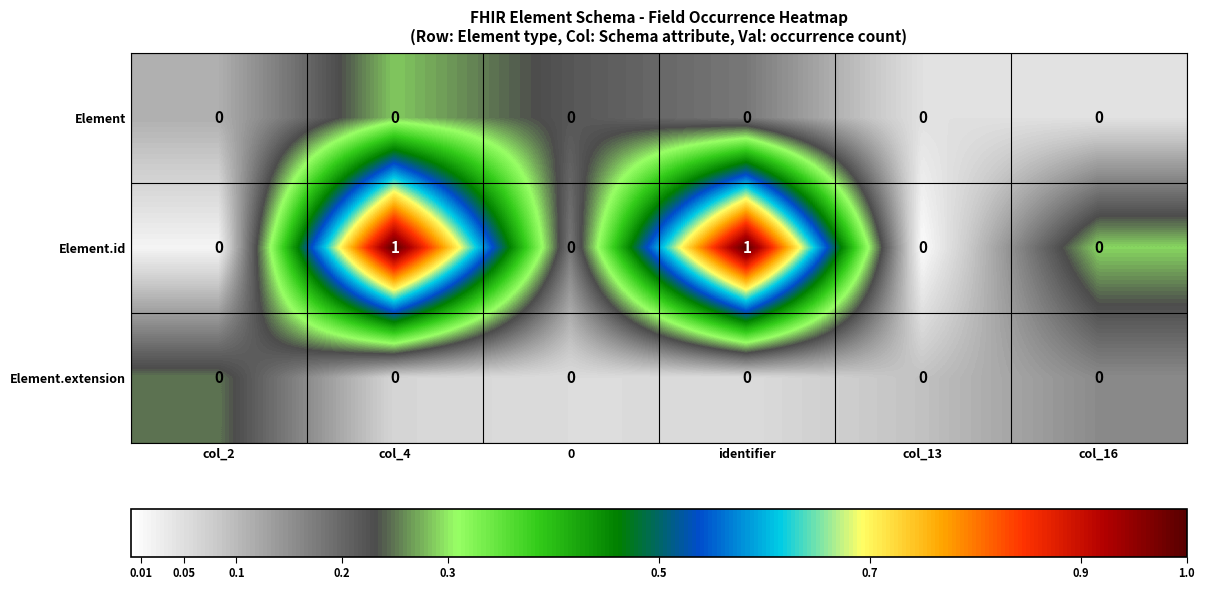

Which series has the widest spread of values?

Element.id